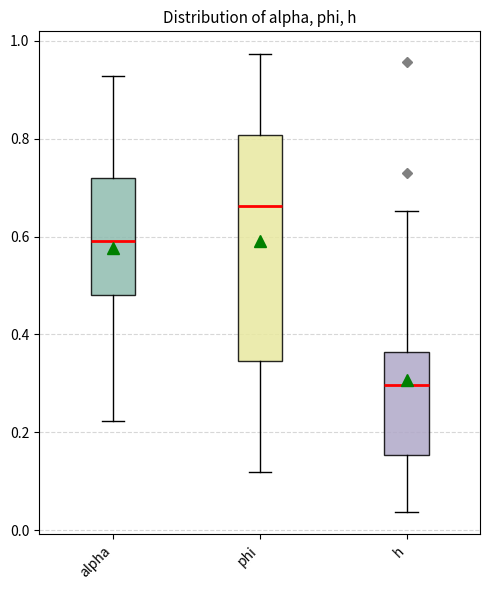

Which box's median line is the highest?

phi